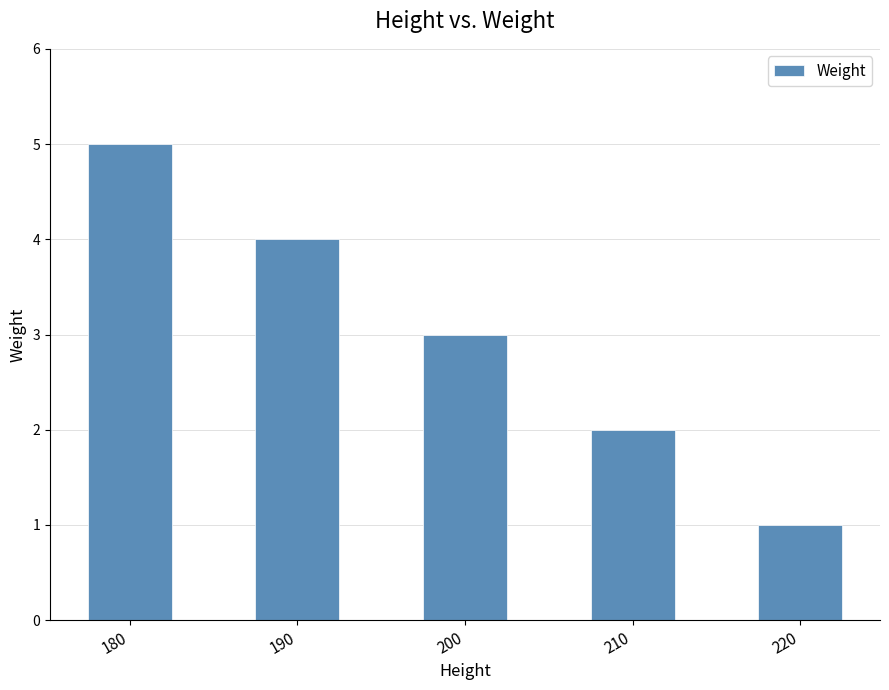

The chart shows a value of 2 at 220. True or false?

False